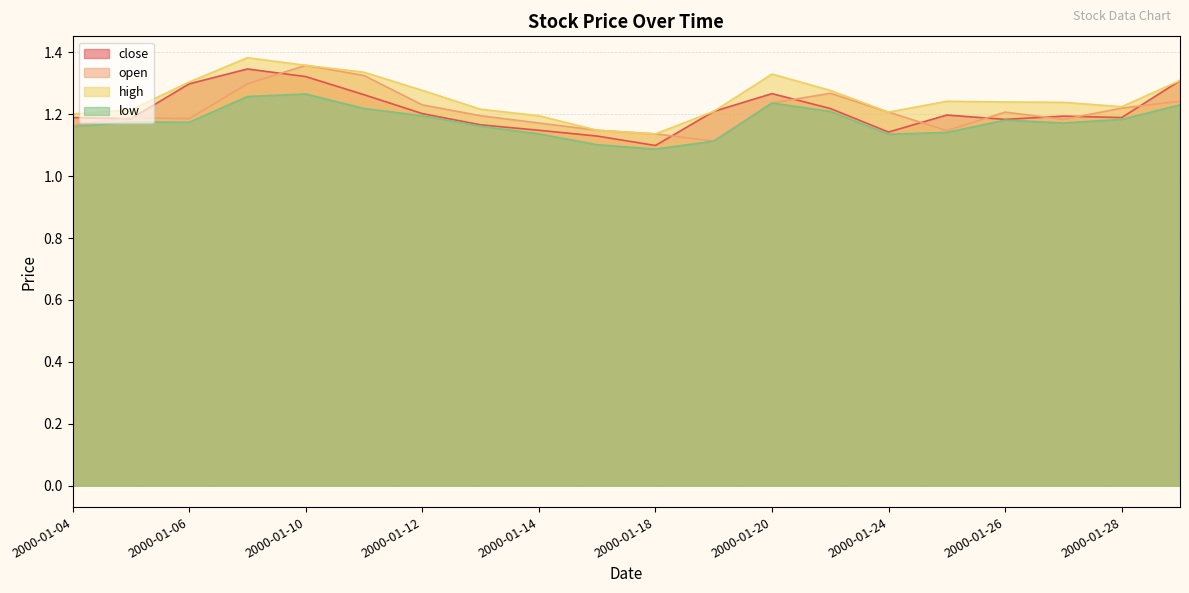

Which category has the lowest value in the low series?

2000-01-18